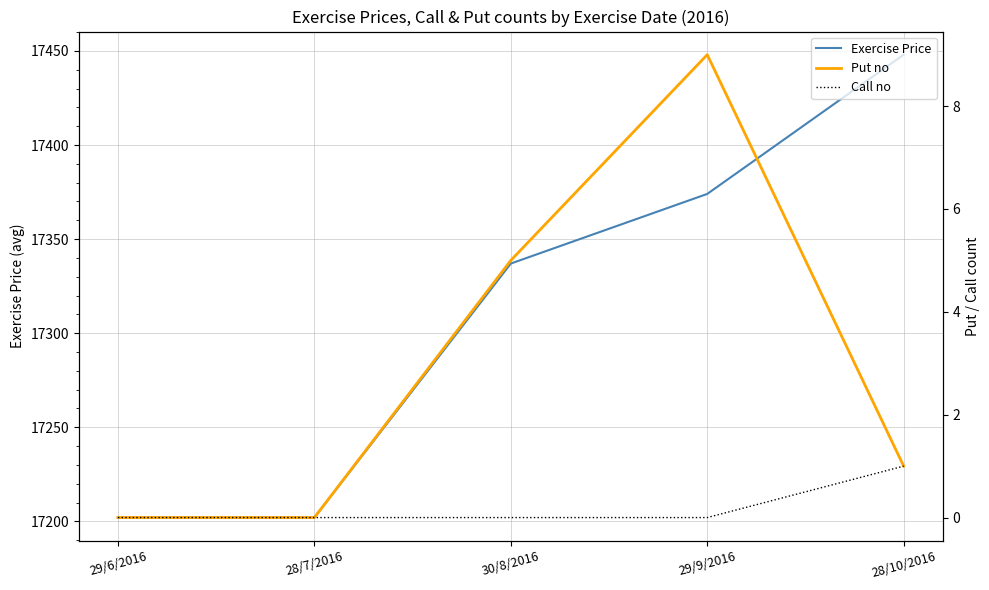

What position from the right is 29/9/2016?

2